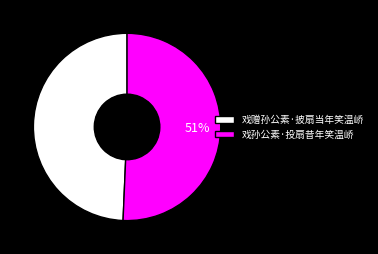

What percentage is the 戏赠孙公素·披扇当年笑温峤 slice, to the nearest percent?

49%